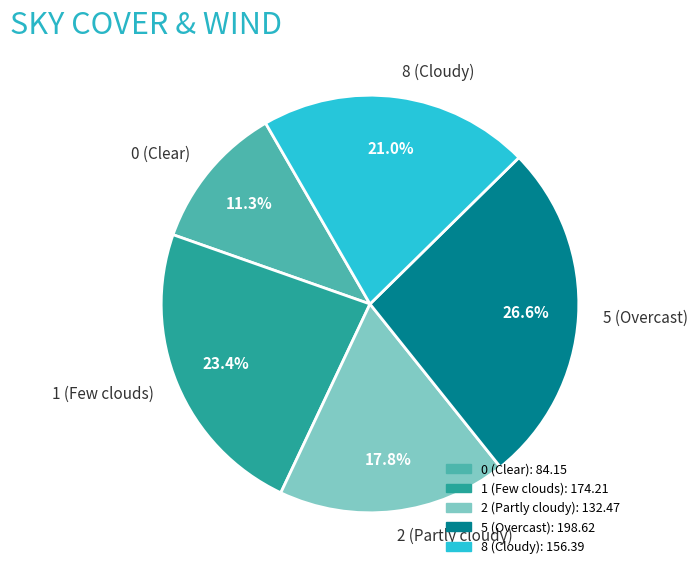

What is the total percentage of 8 (Cloudy) and 5 (Overcast)?

47.6%